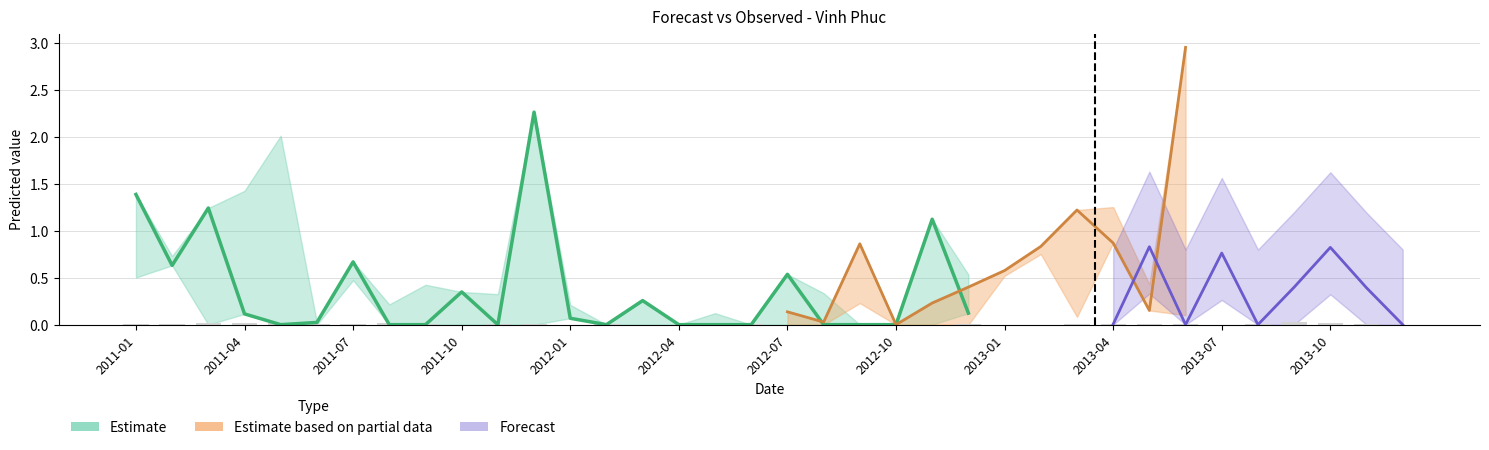

What is the label of the 2nd bar from the right?

2013-11-30